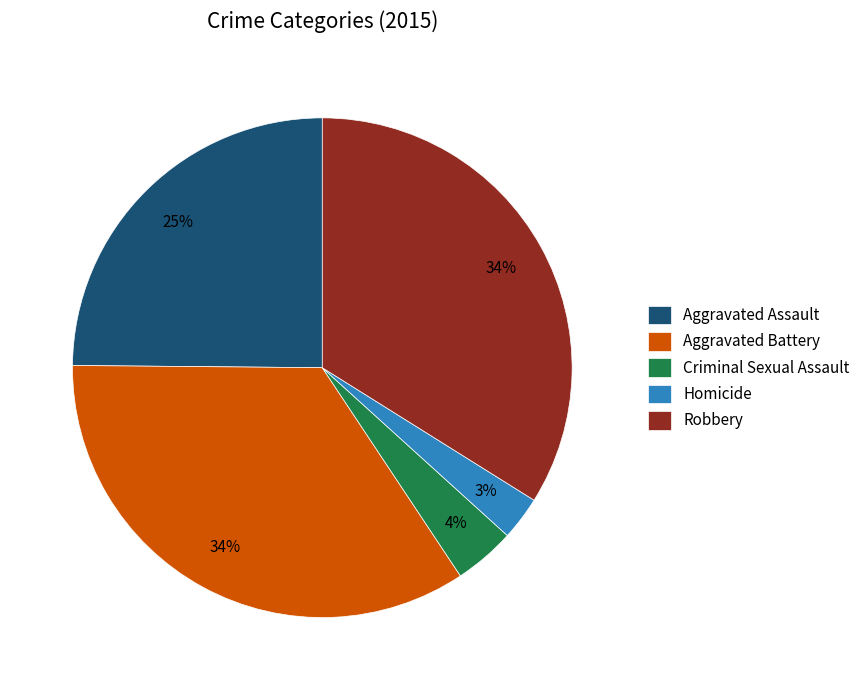

To the nearest percent, what is the average slice percentage?

20%